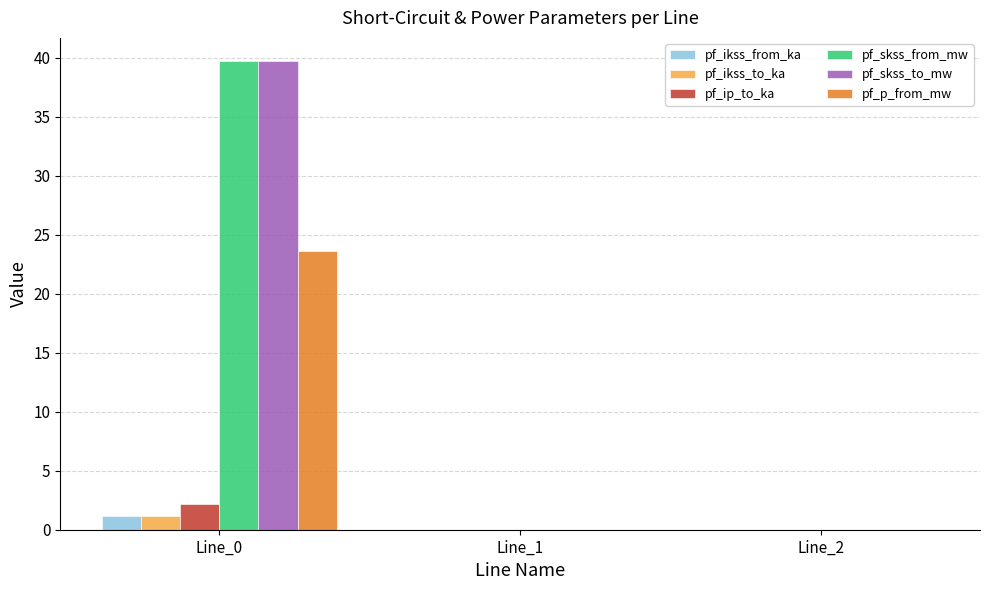

What is the sum of the pf_p_from_mw values at Line_0 and Line_2?

23.6